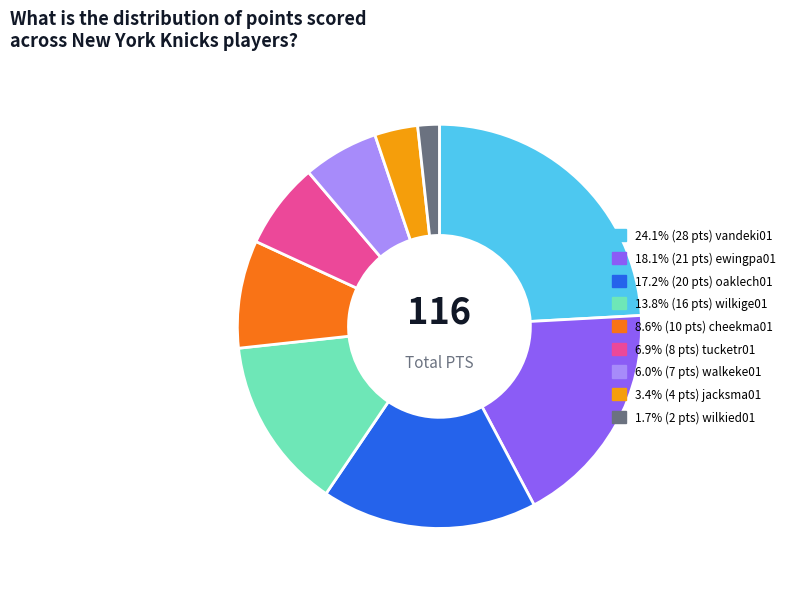

Is there any slice that represents more than half of the pie?

No